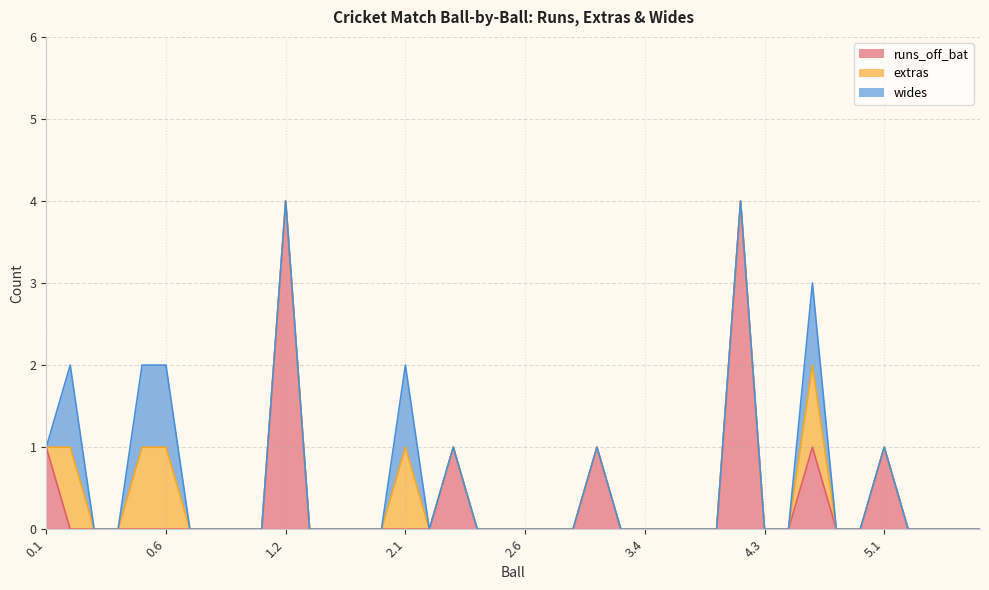

How many interior local peaks does the runs_off_bat series have?

6